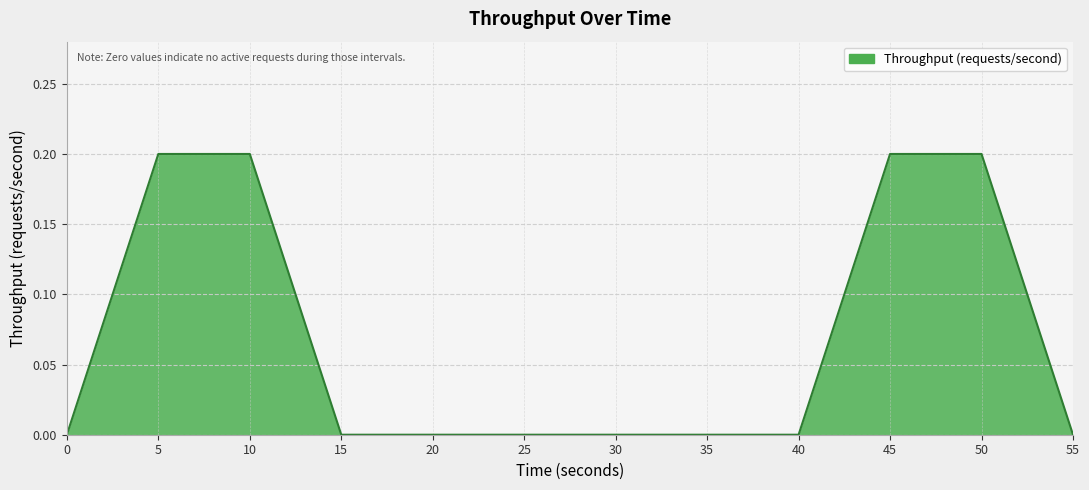

What is the change in value from 0 to 5?

+0.2